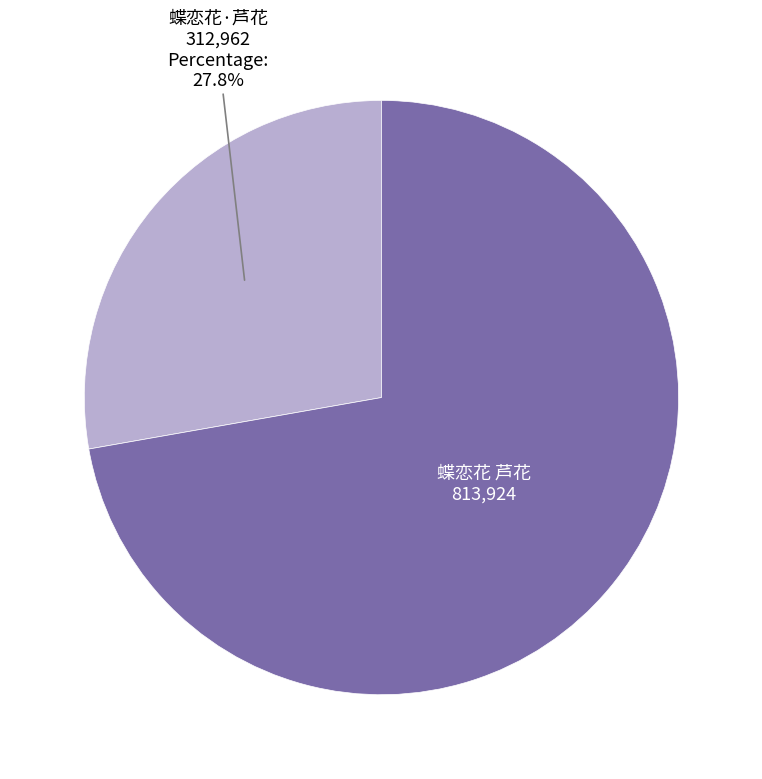

Does any single category account for the majority?

Yes